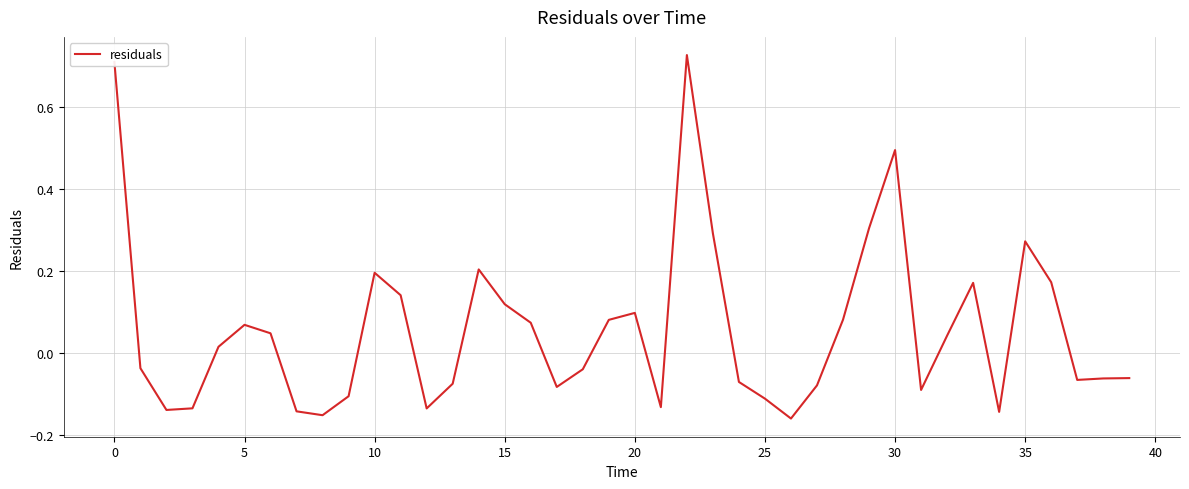

What is the average value?

0.1